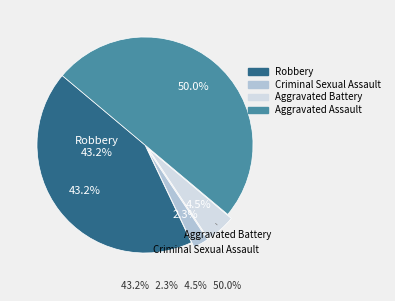

What is the smallest slice in the pie chart?

Criminal Sexual Assault